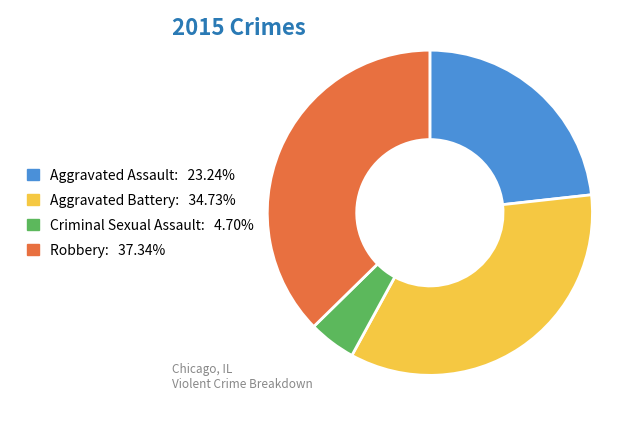

Between Aggravated Assault and Criminal Sexual Assault, which is larger?

Aggravated Assault